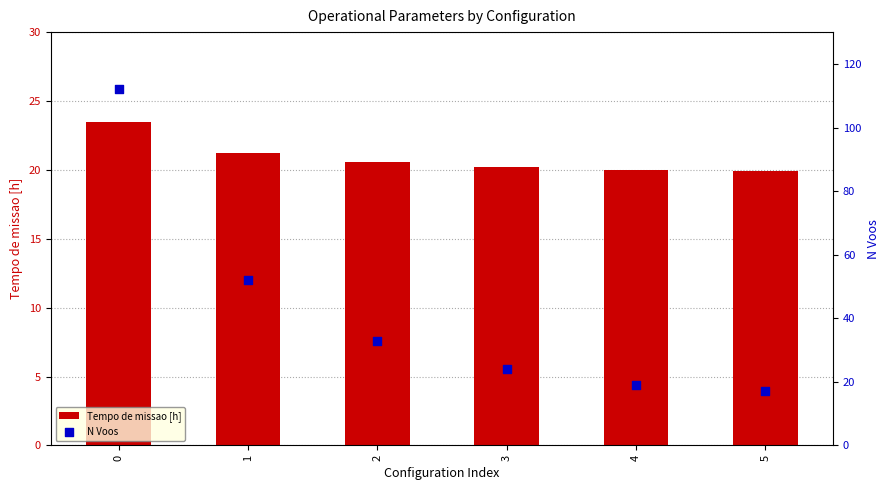

Which series has the largest total across all categories?

N Voos